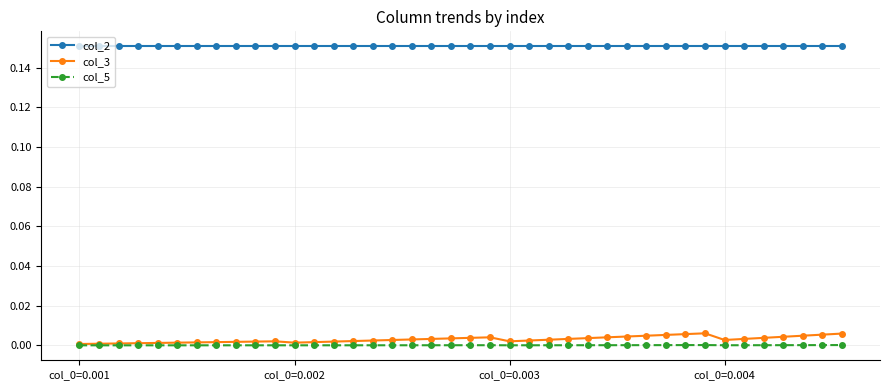

Which series has the largest total across all categories?

col_2